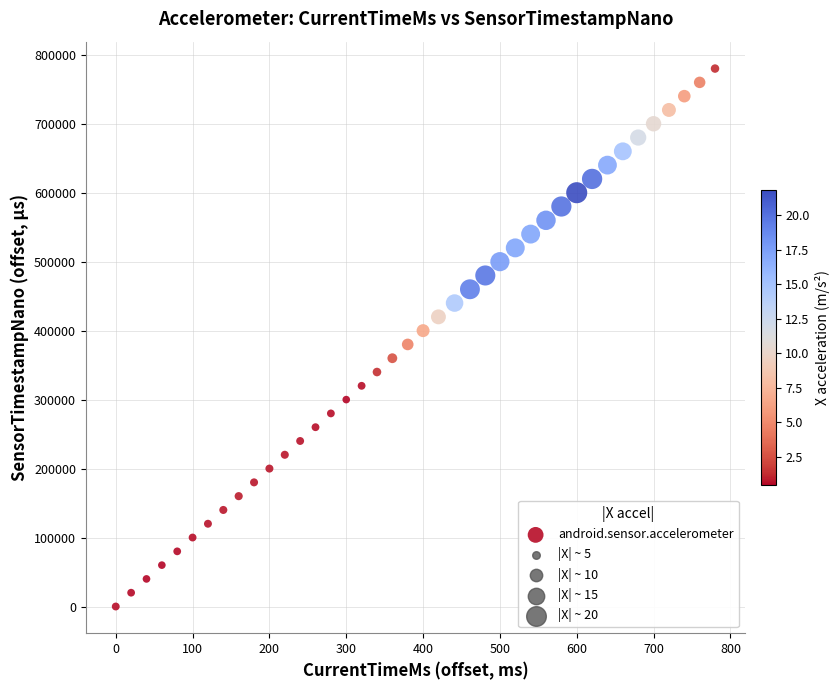

What is the range of Y values (max minus min)?

780023.4